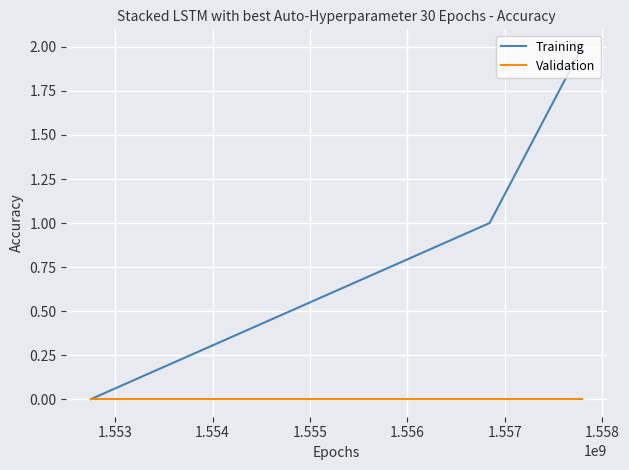

Which series has the largest total across all categories?

Training